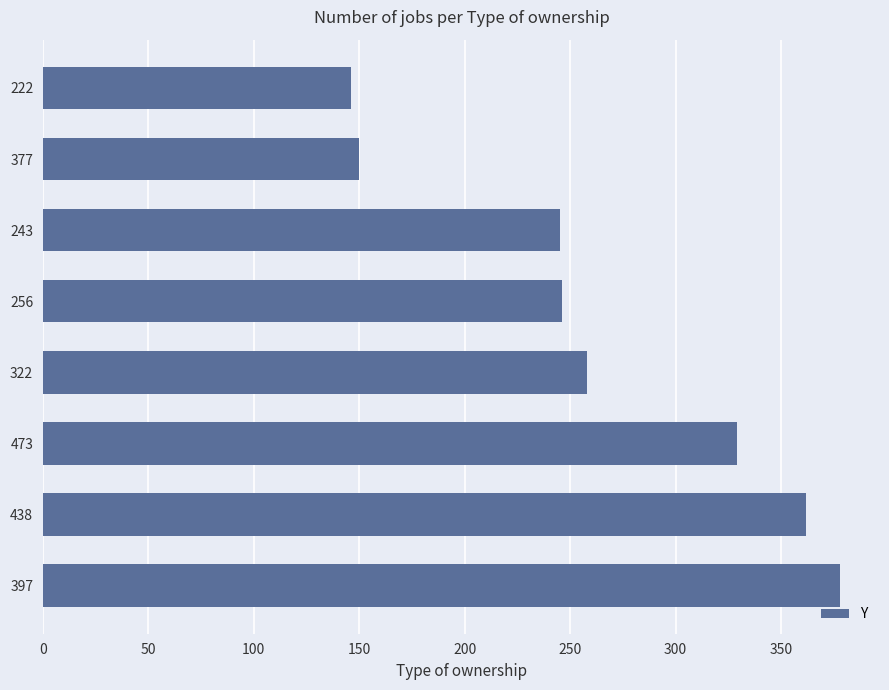

True or false: the data shows 362 at 438.

True